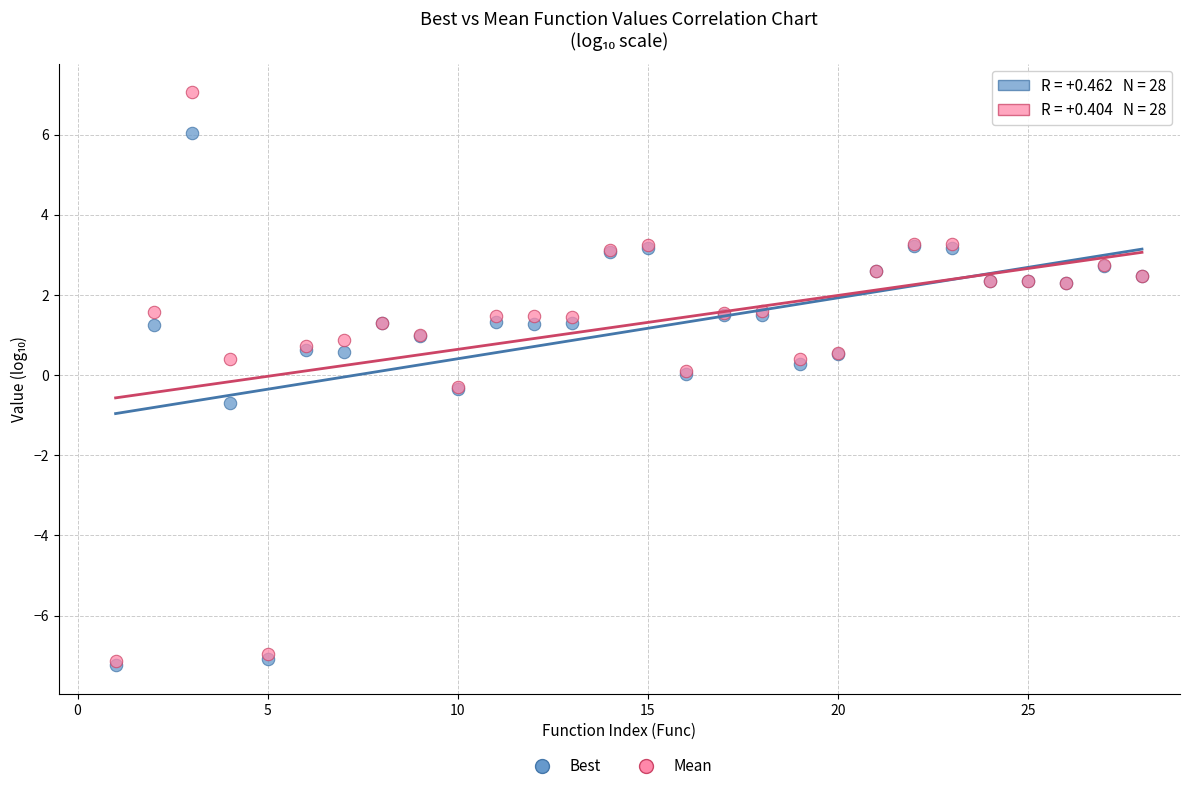

What are all the series names shown in the legend?

Best, Mean